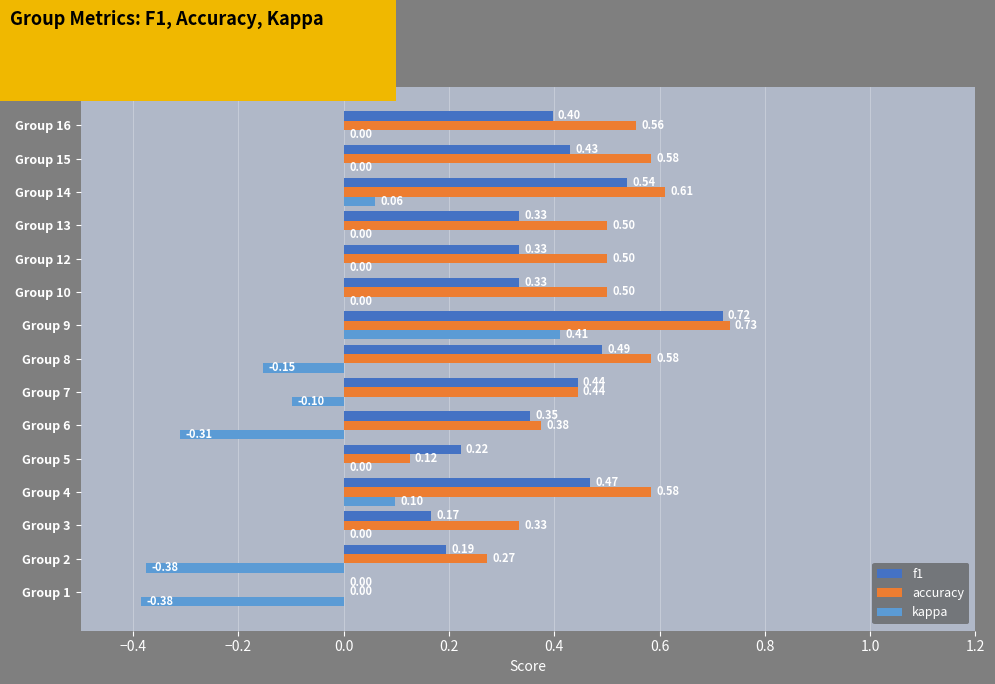

What is the sum of all kappa values?

-0.8